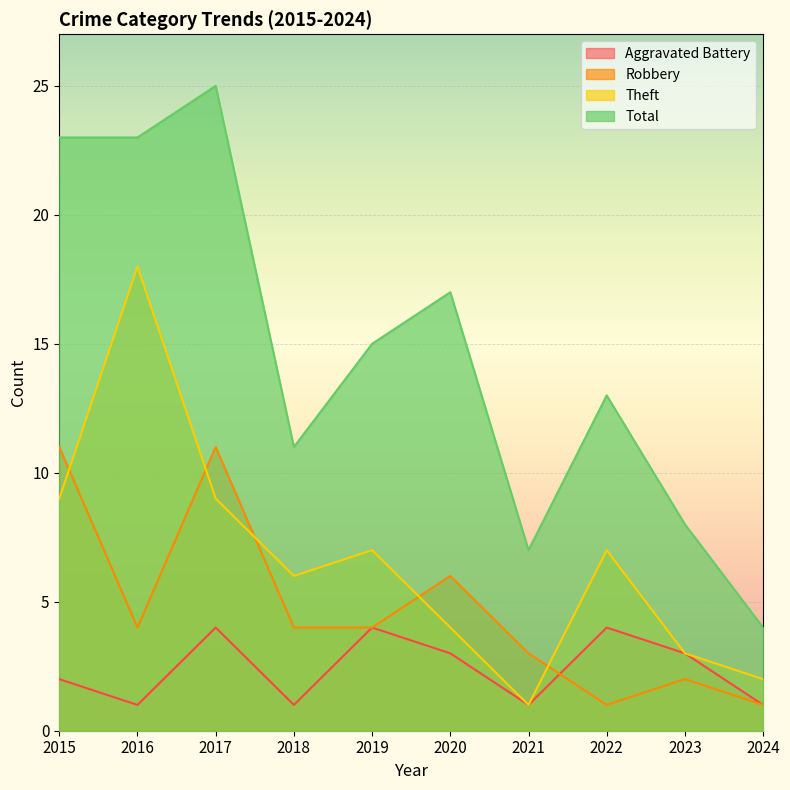

How many interior local valleys does the Theft series have?

2